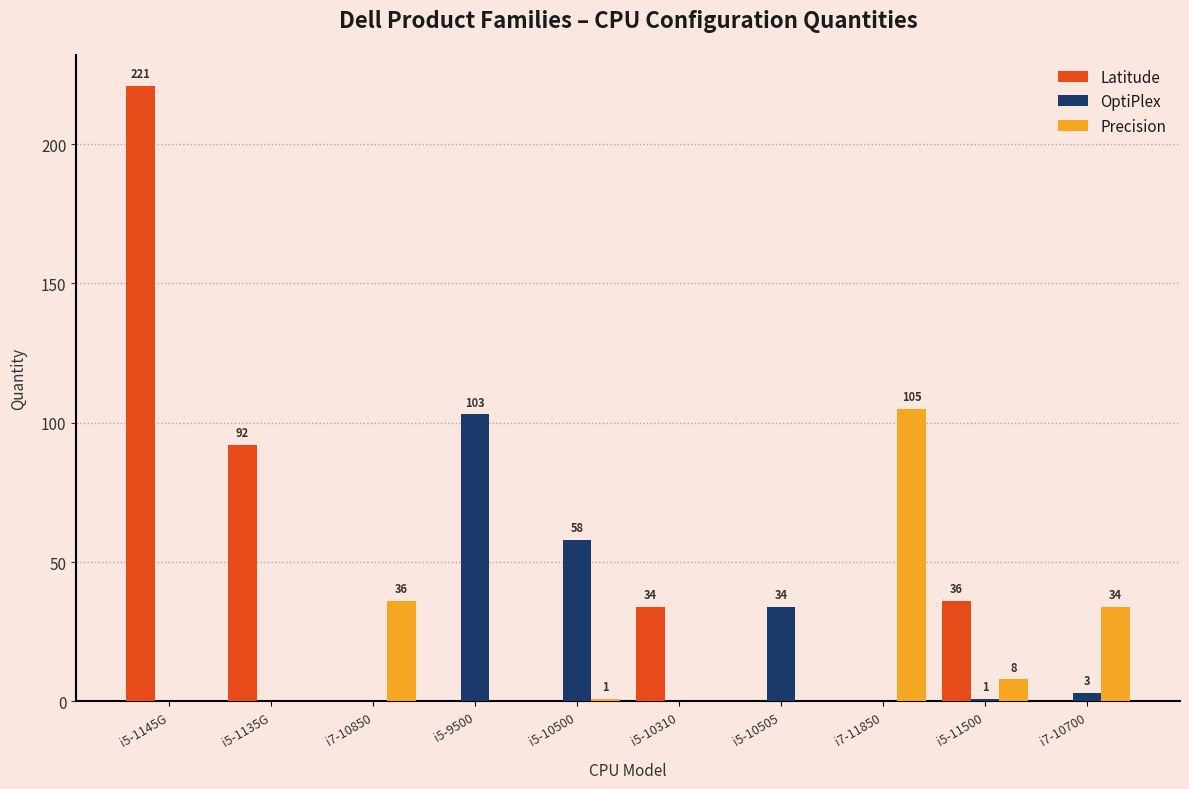

What is the sum of all Precision values?

184